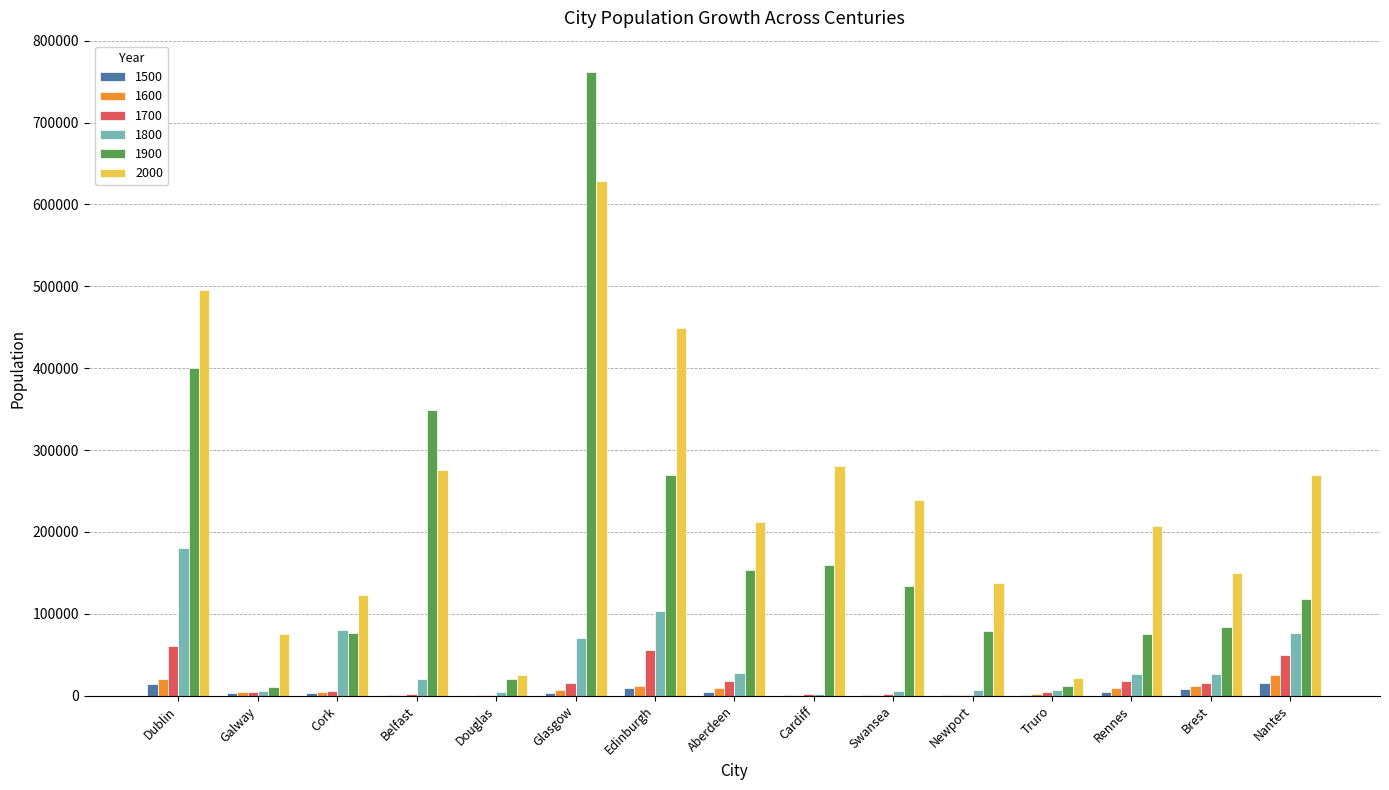

Which category has the highest value across all series?

Glasgow